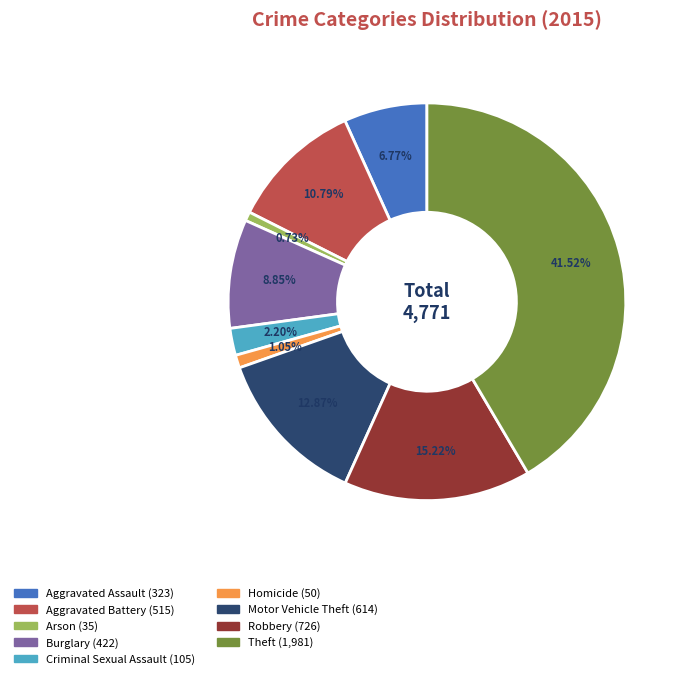

To the nearest percent, what is the average slice percentage?

11%